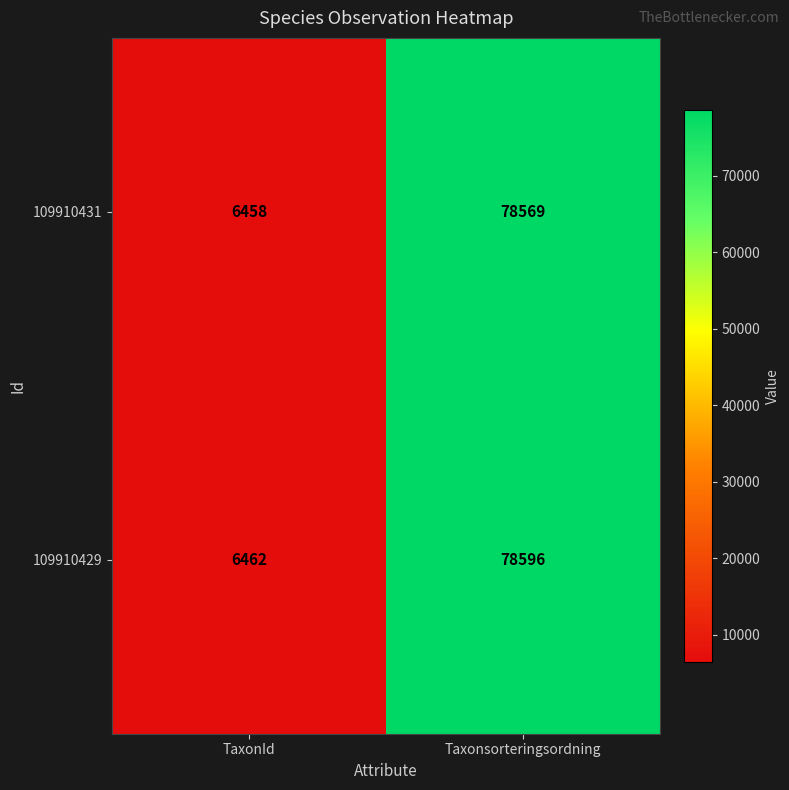

Which label corresponds to the smallest value in the chart?

TaxonId